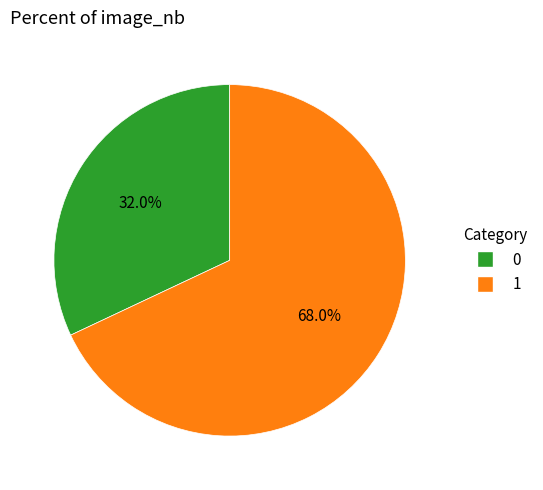

What percentage is the 1 slice, to the nearest percent?

68%